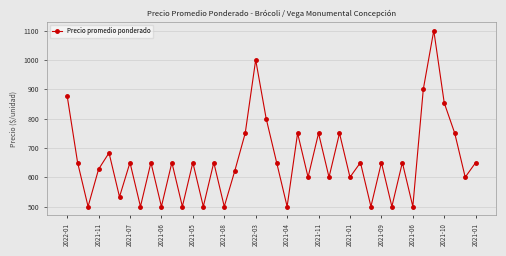

Does the chart have visible grid lines?

Yes